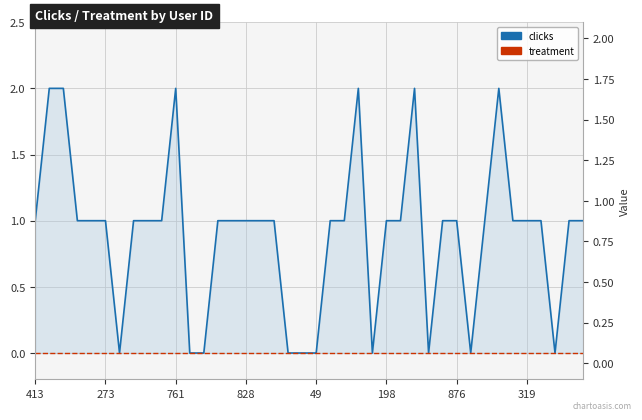

True or false: treatment and clicks intersect in this chart.

False